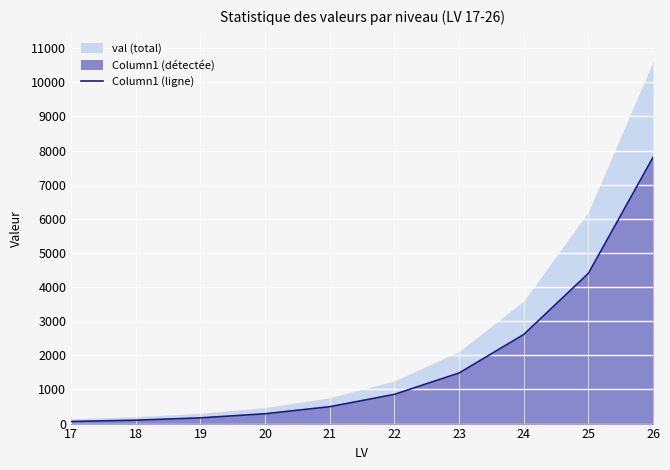

List the labels in order of value, largest first.

26, 25, 24, 23, 22, 21, 20, 19, 18, 17